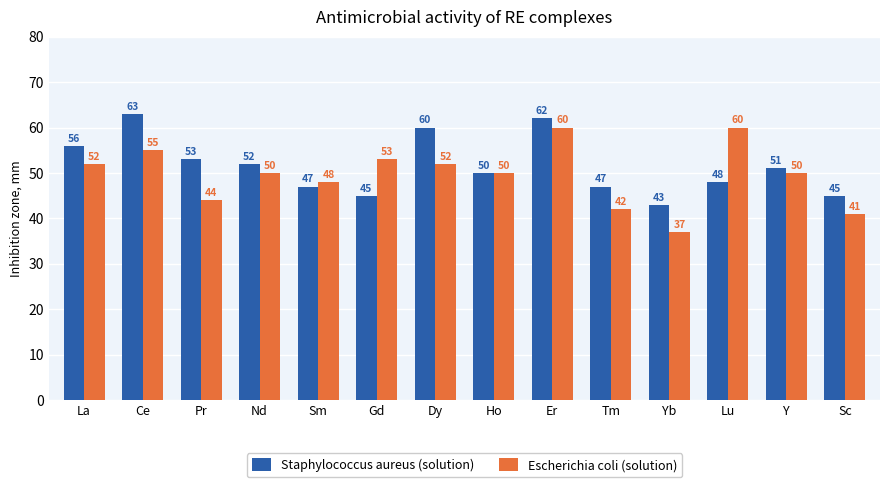

What is the sum of the Staphylococcus aureus (solution) values at Lu and Gd?

93